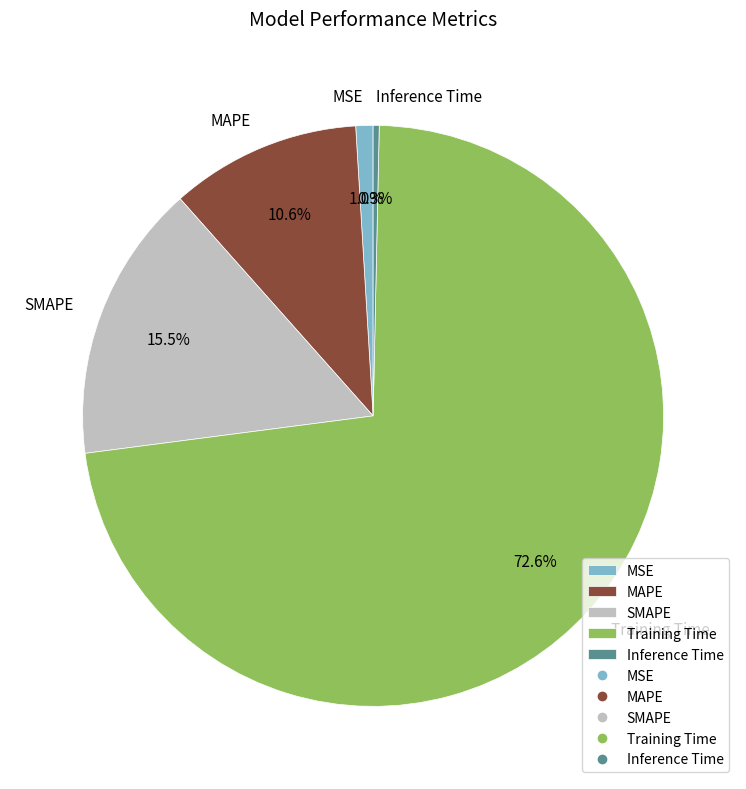

Which slice is the smallest?

Inference Time